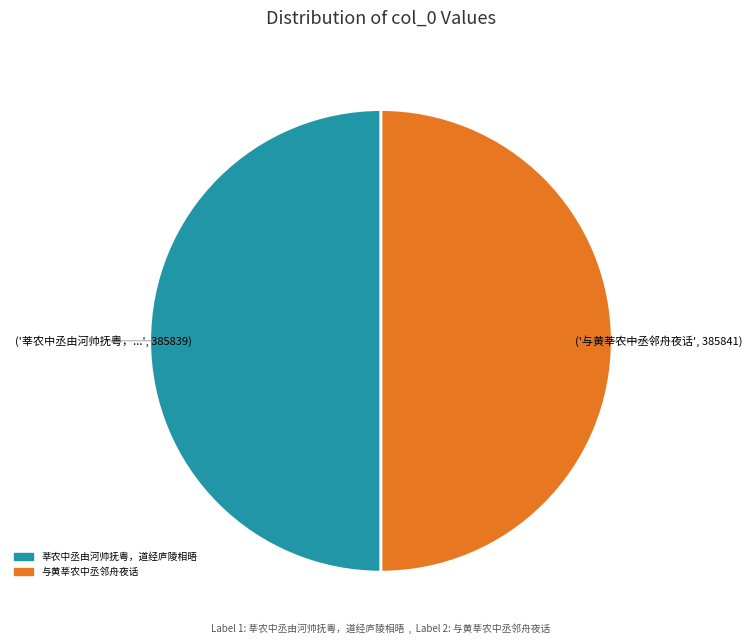

Approximately how many times larger is the value at 莘农中丞由河帅抚粤，道经庐陵相晤 compared to 与黄莘农中丞邻舟夜话?

1.0